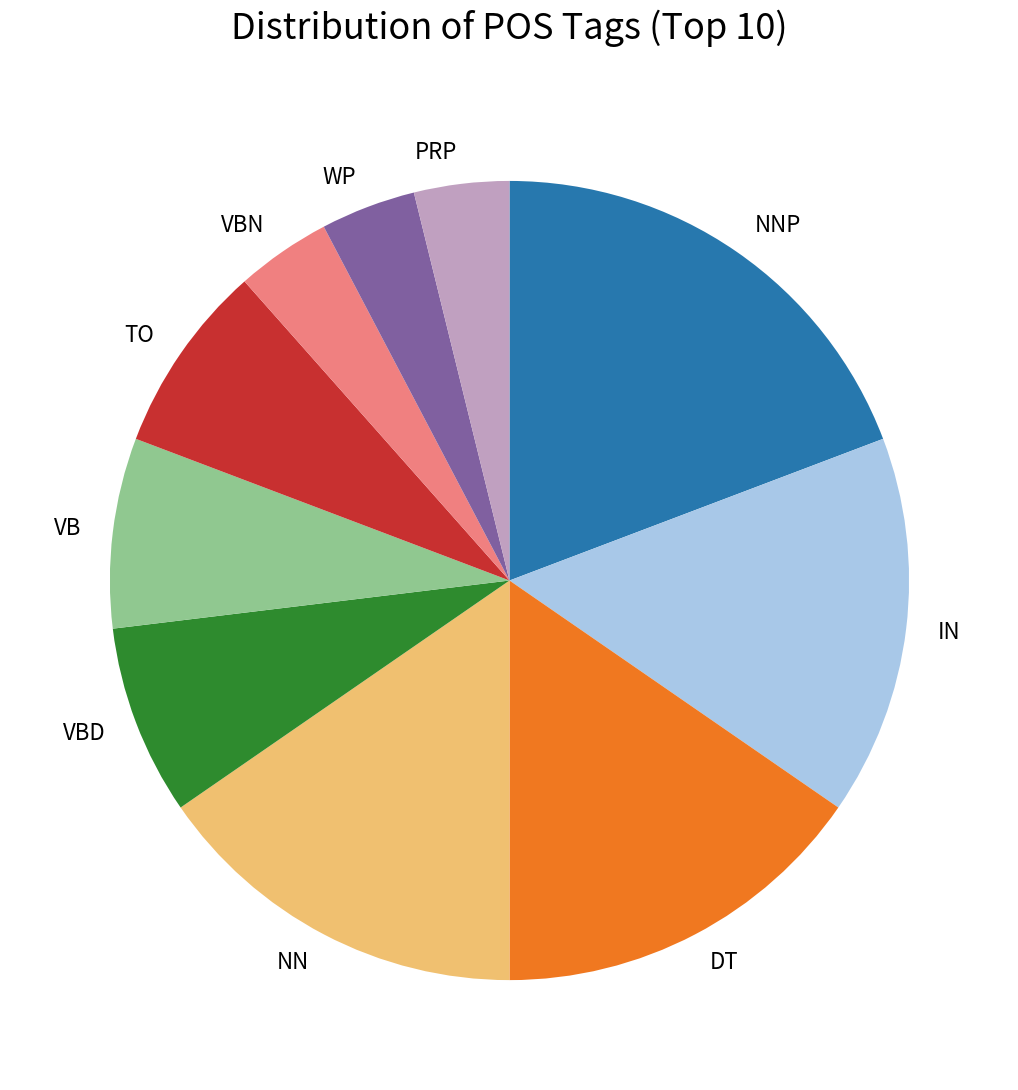

Which slice is the largest?

NNP